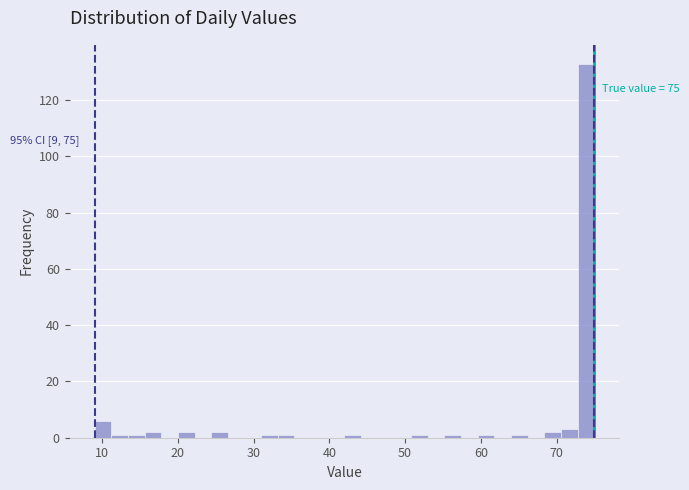

Read against the x-axis, roughly where is the centre of the tallest bar?

74